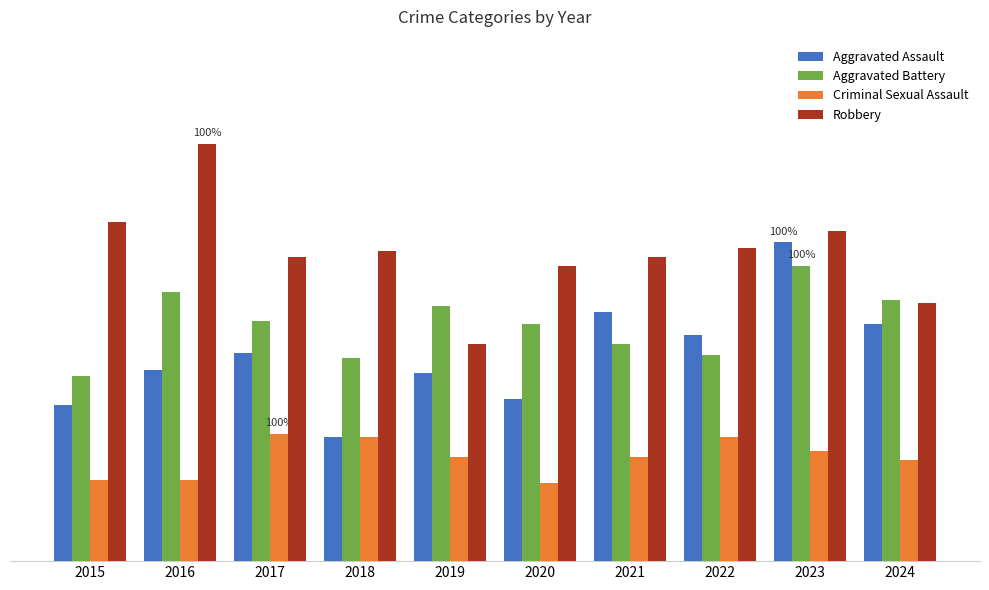

Rank the categories by Robbery value from lowest to highest.

2019, 2024, 2020, 2017, 2021, 2018, 2022, 2023, 2015, 2016